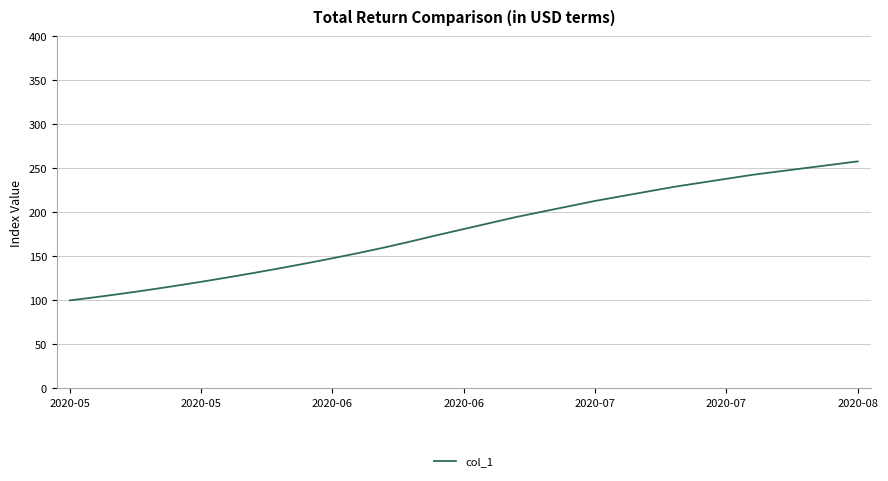

What is the smallest value displayed?

100.0